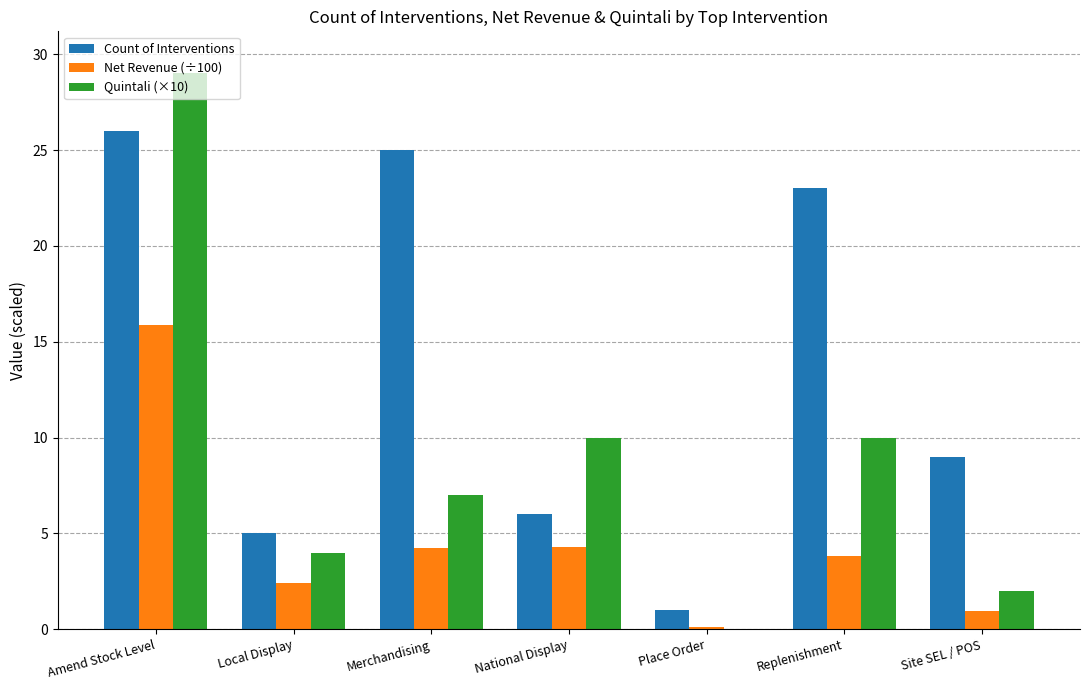

What is the total value across all series at Replenishment?

36.8